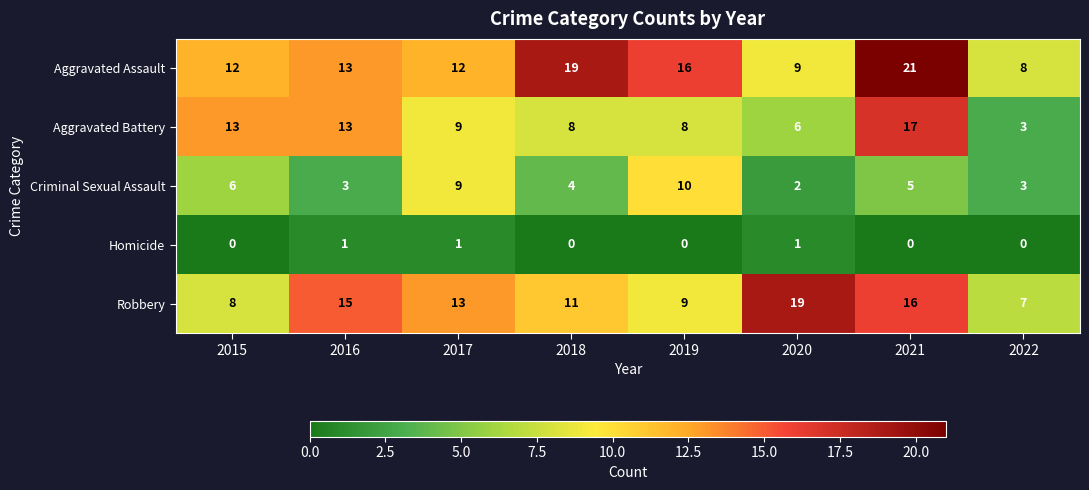

What is the maximum value shown in the chart?

21